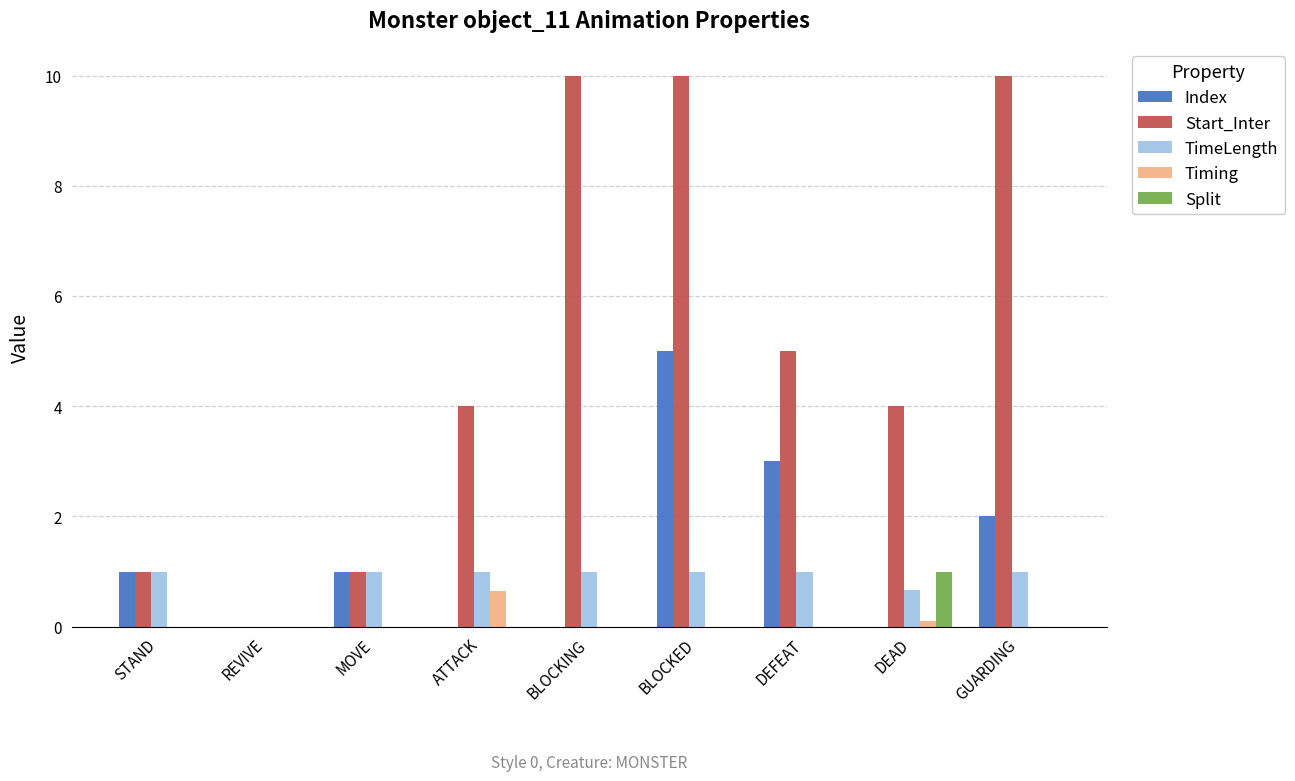

The Split series shows 1.0 at DEAD. True or false?

True